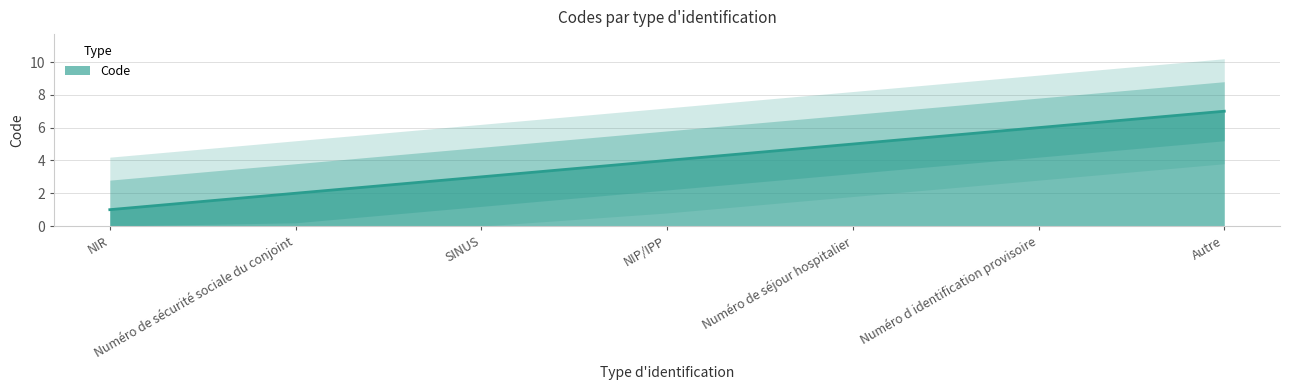

What is the value of the 2nd point from the left?

2